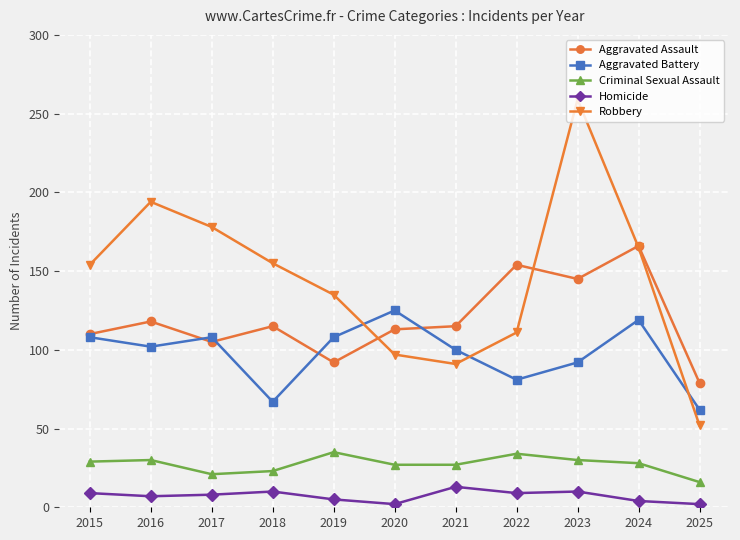

At which label is Aggravated Battery closest to 93?

2023